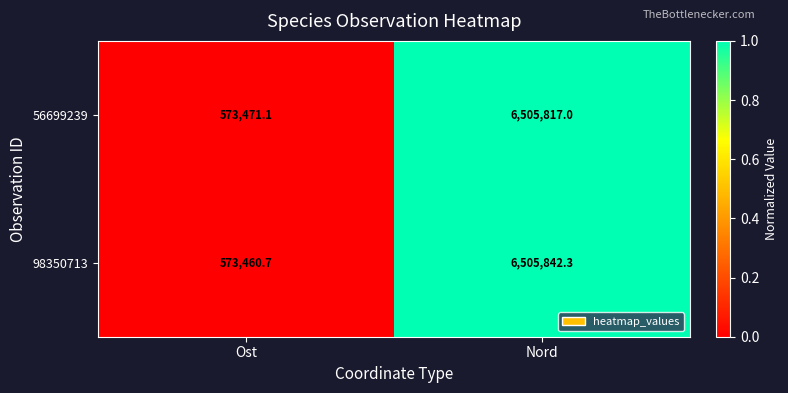

Reading right to left, list all the values displayed in this chart.

56699239: 6505817.0	573471.1
98350713: 6505842.3	573460.7